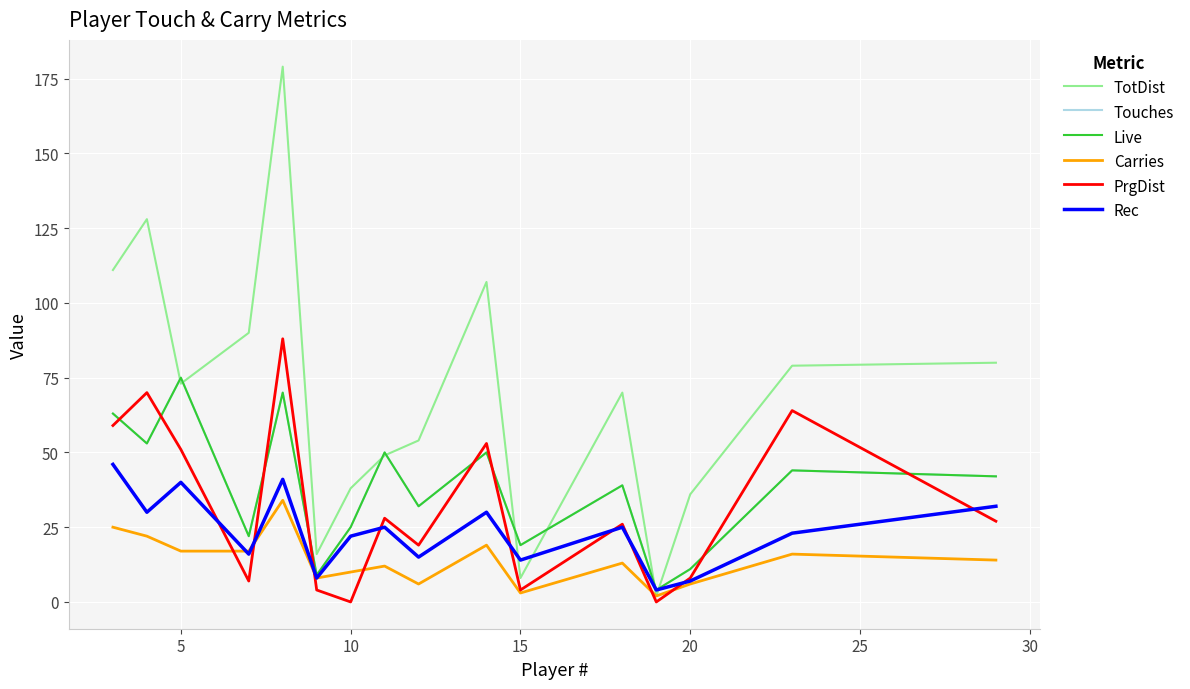

How many lines are shown in the chart?

6